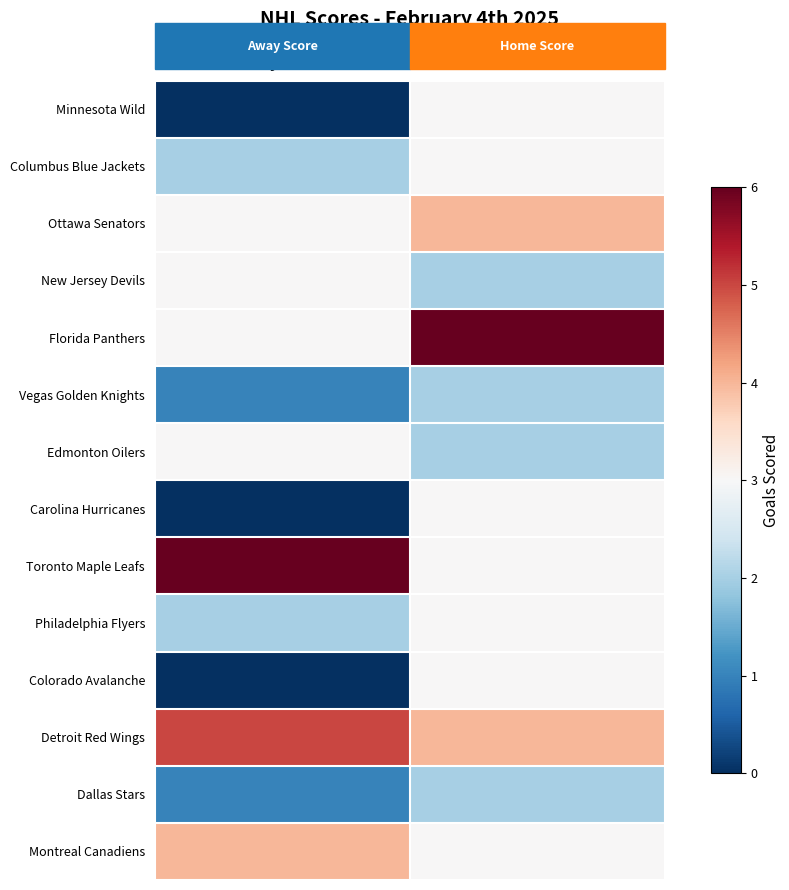

What is the greatest value displayed?

6